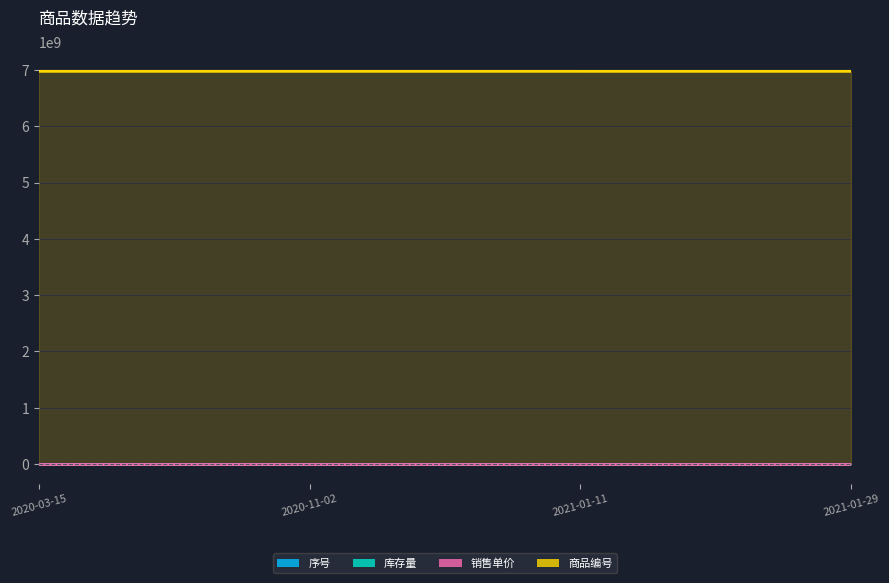

What is the lowest value of the 销售单价 series?

6.5